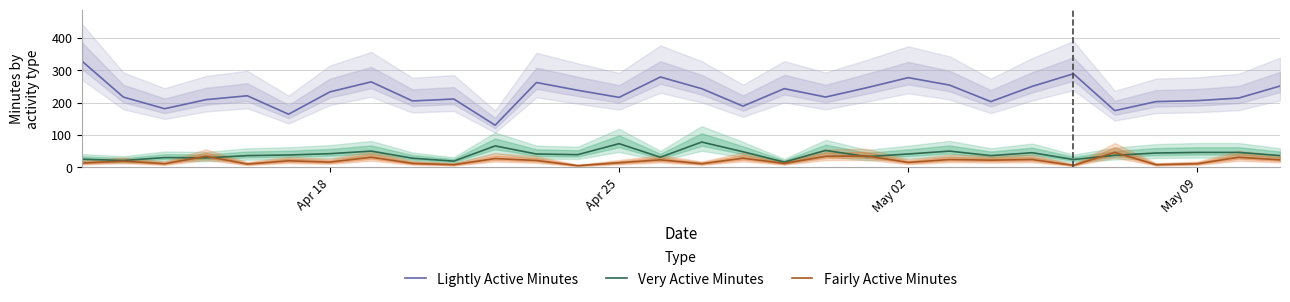

Count the number of data series in this chart.

3